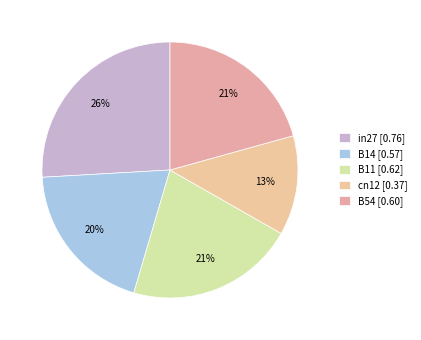

Is cn12 the majority of the pie?

No